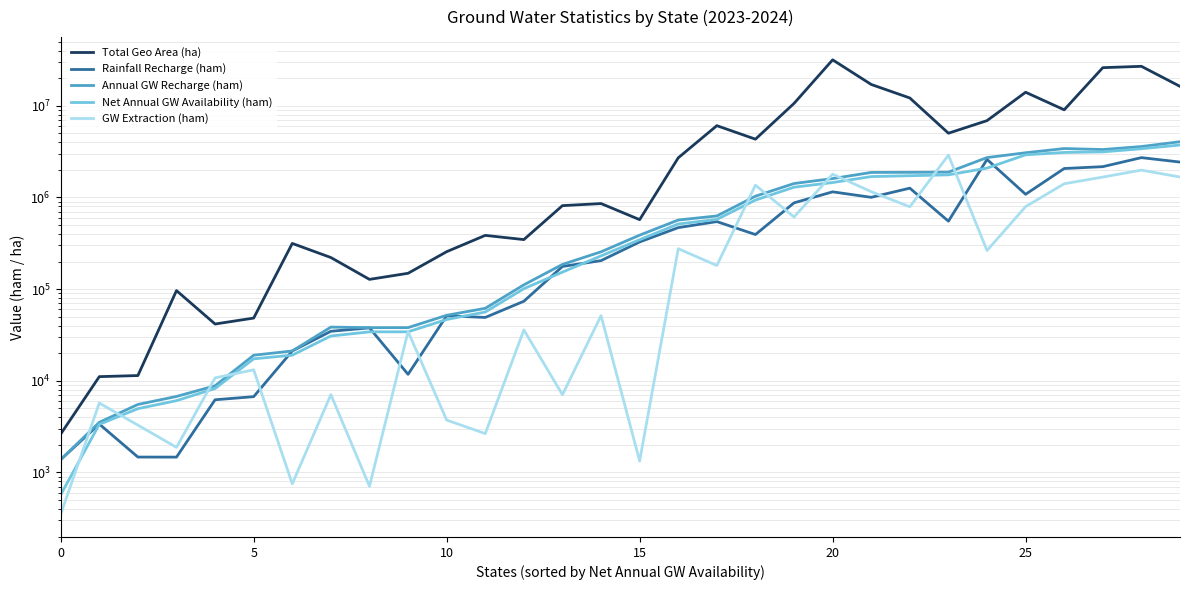

At which category is the sum across all series the highest?

28